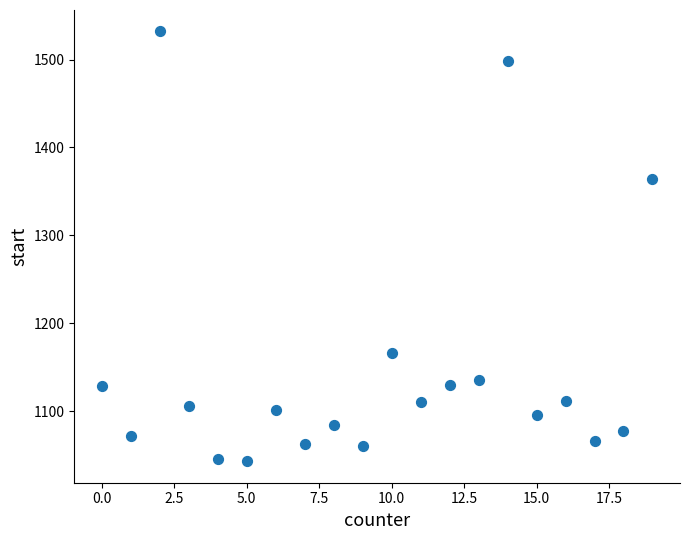

What Y value in the scatter plot is closest to 1287?

1364